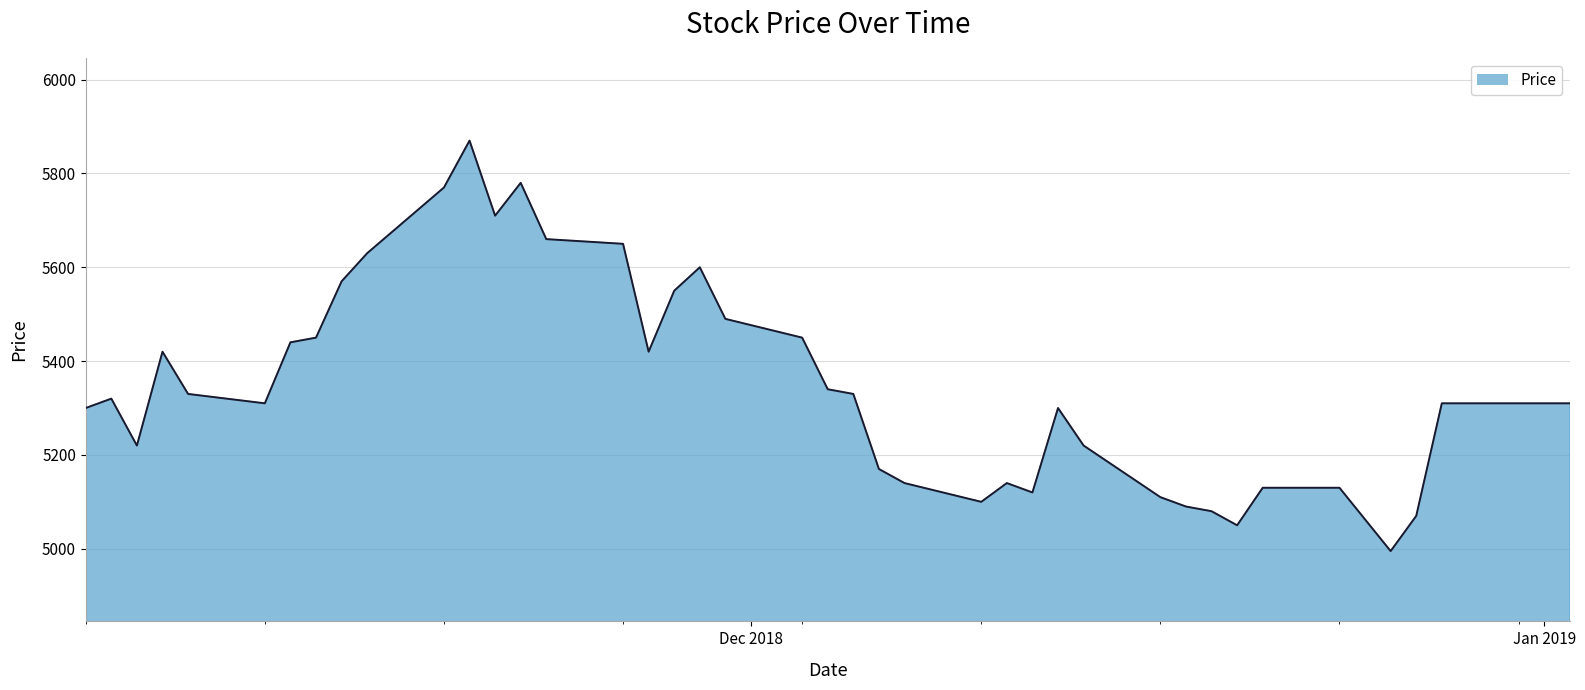

How many distinct data groups are displayed?

1